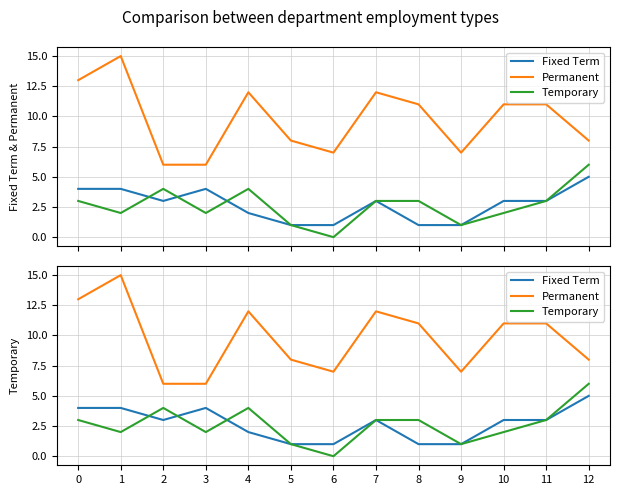

What is the value of the Permanent point at the 13th from the left?

8